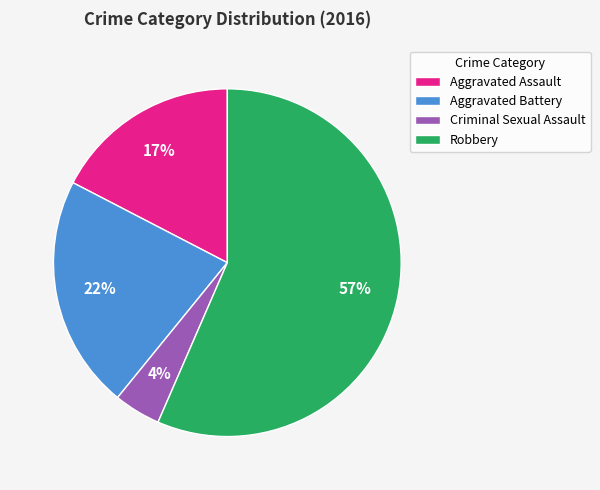

How many segments does this pie chart have?

4